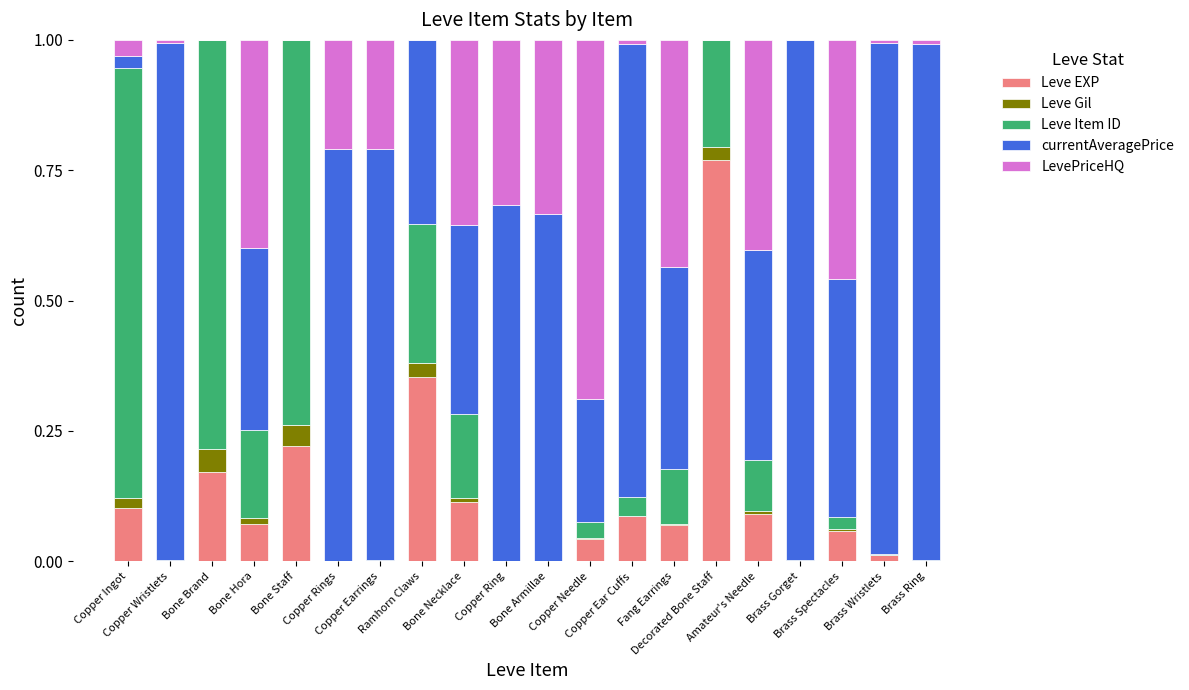

Are the bars horizontal?

No